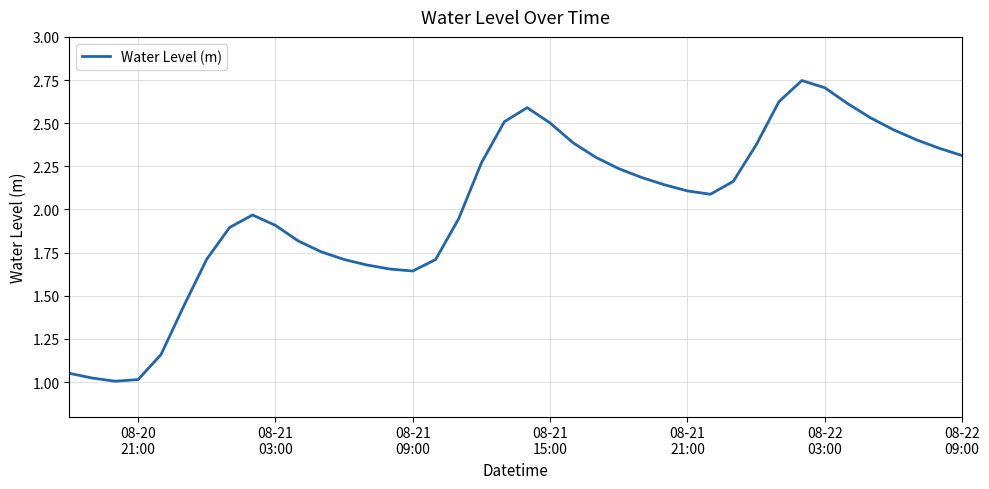

Does the chart display data point markers on the line(s)?

No